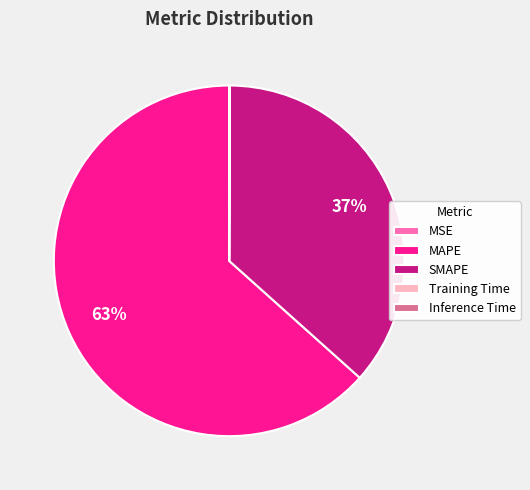

Is it true that SMAPE is 45% of the pie?

False